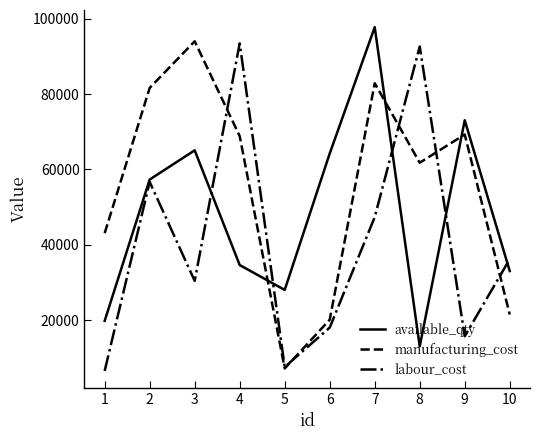

Which label corresponds to the largest value in the chart?

7